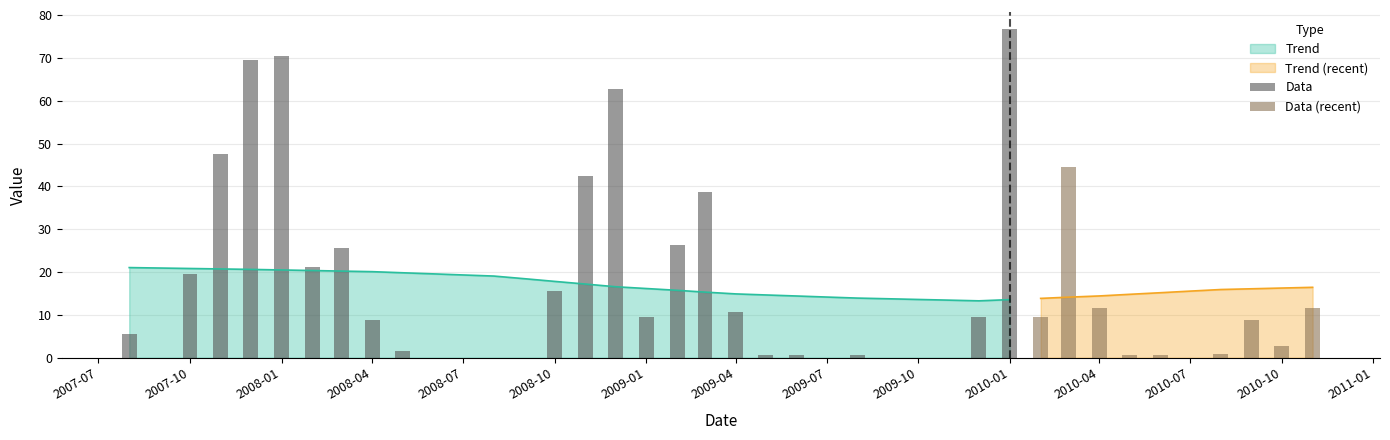

Is it true that Trend equals 5.0 at 2007-10?

False